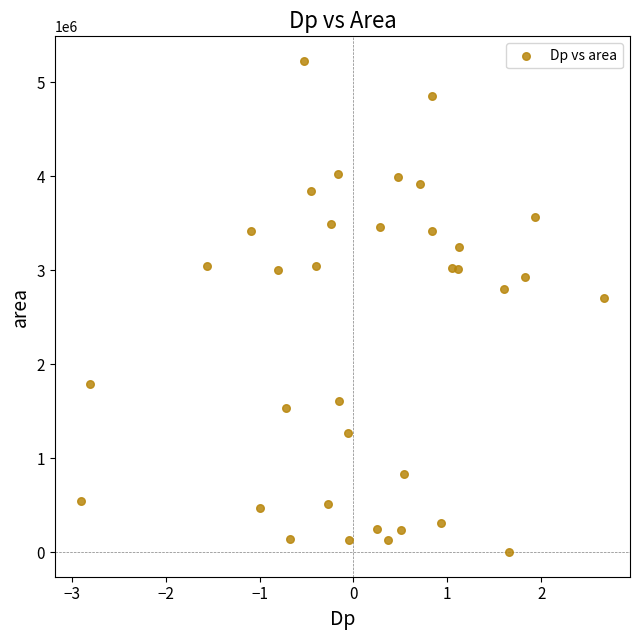

What Y value in the scatter plot is closest to 2612500?

2703750